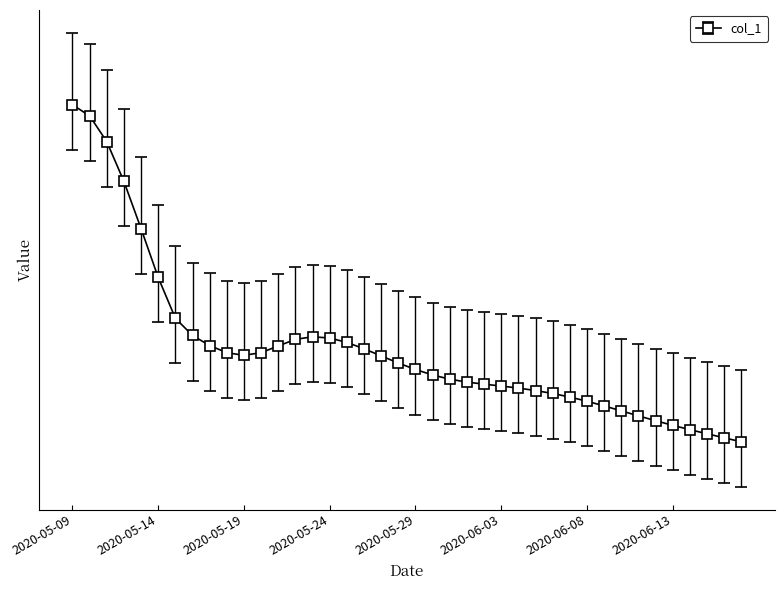

Between 2020-05-27 and 2020-05-14, which is larger?

2020-05-14